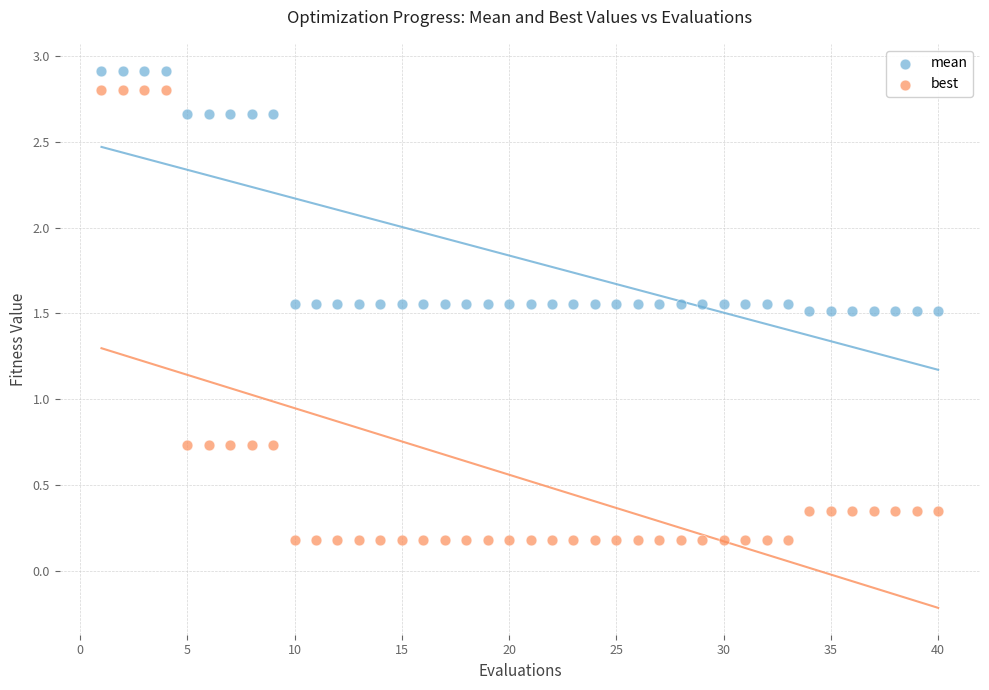

What is the X range (max minus min) for the scatter plot?

39.0